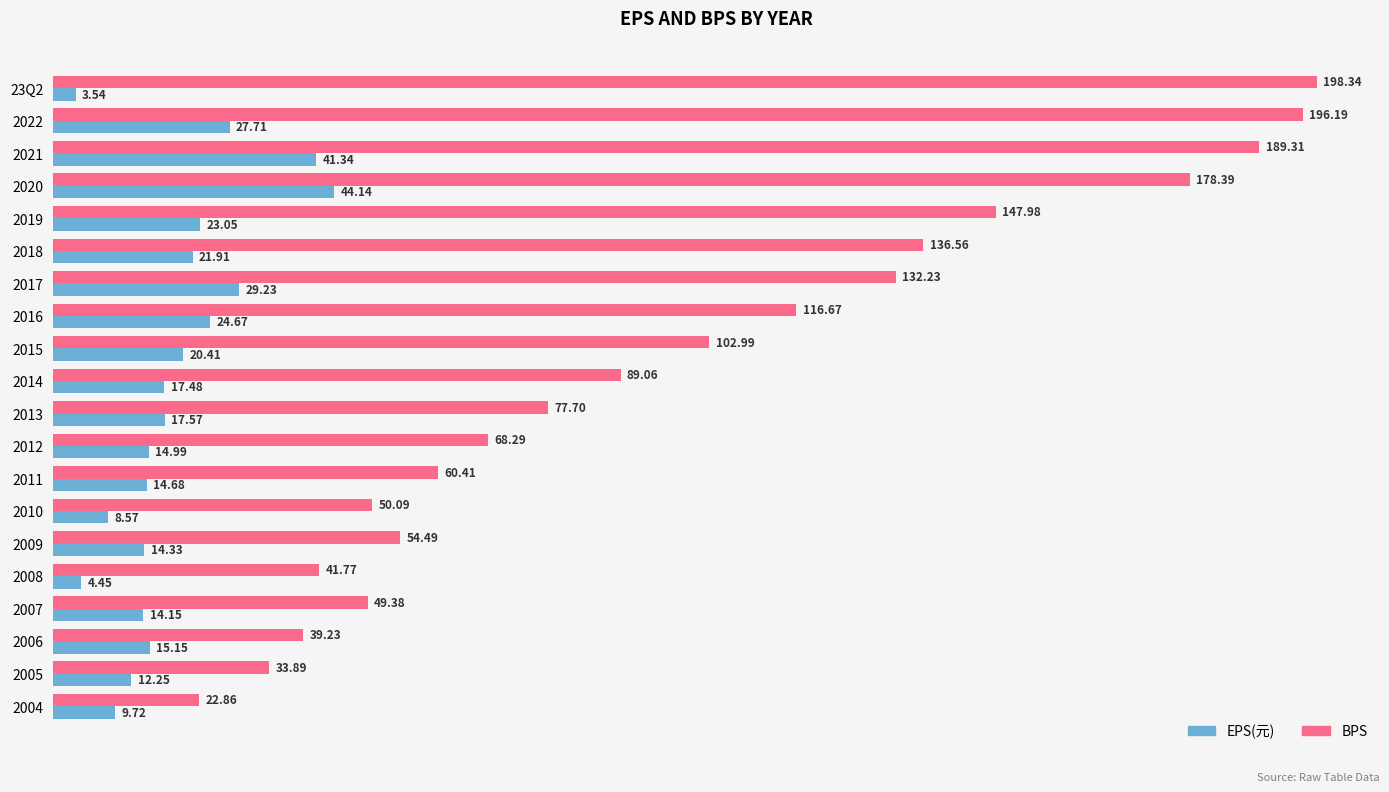

At which category is the sum across all series the highest?

2021